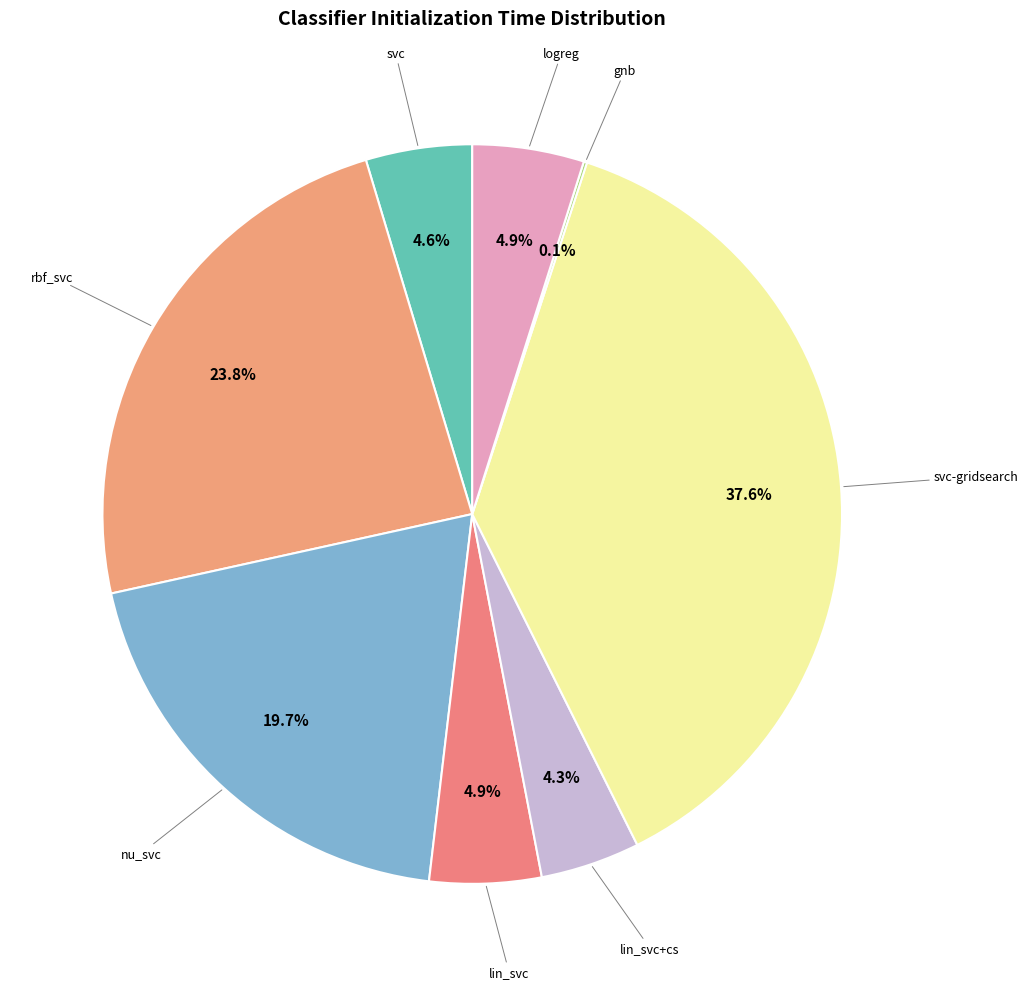

How many slices are in this pie chart?

8